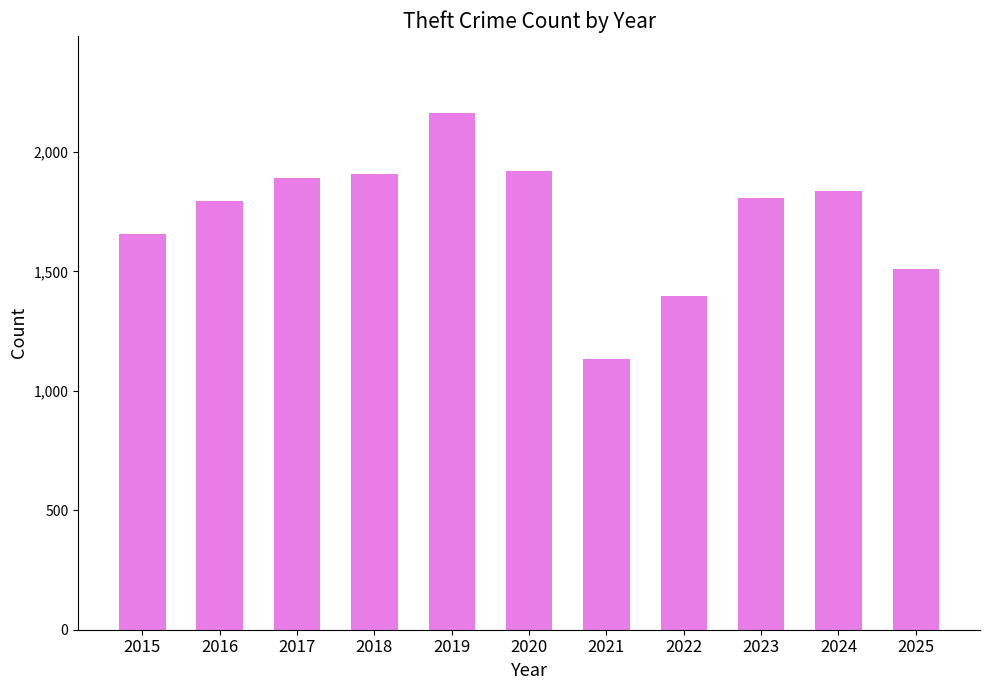

Where is the data nearest to the value 1648?

2015